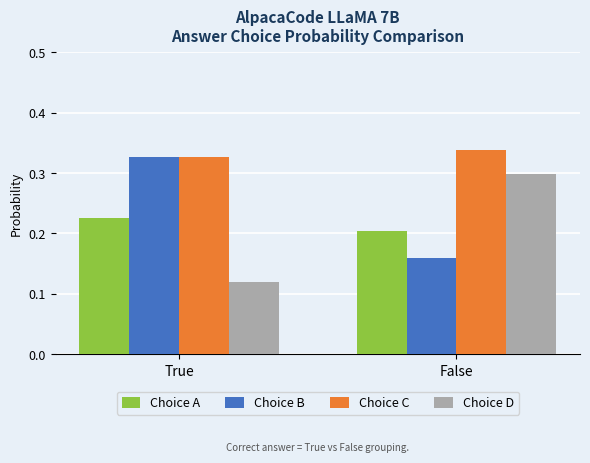

At which label is Choice A closest to 0?

False